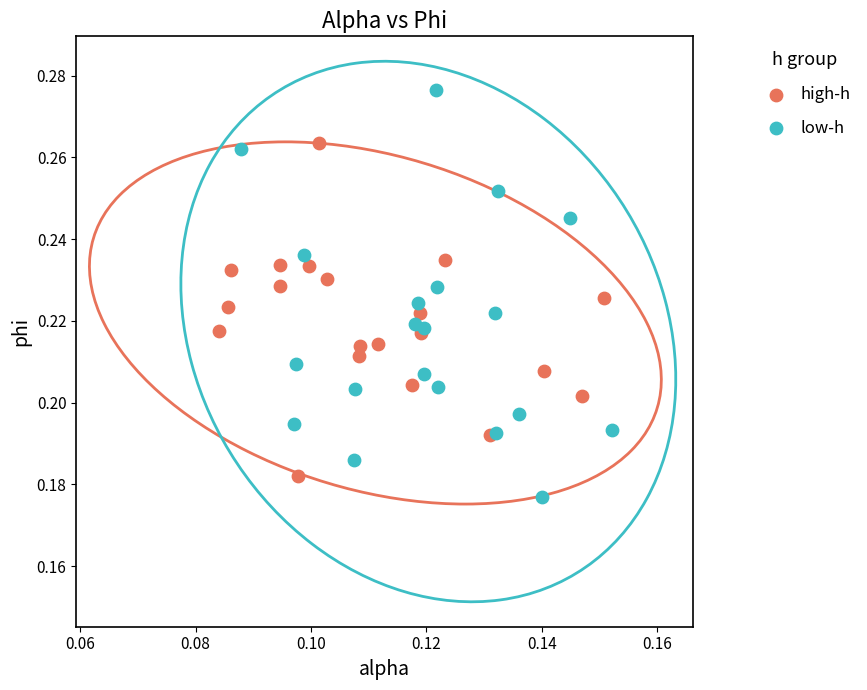

Which series reaches the maximum Y coordinate?

low-h